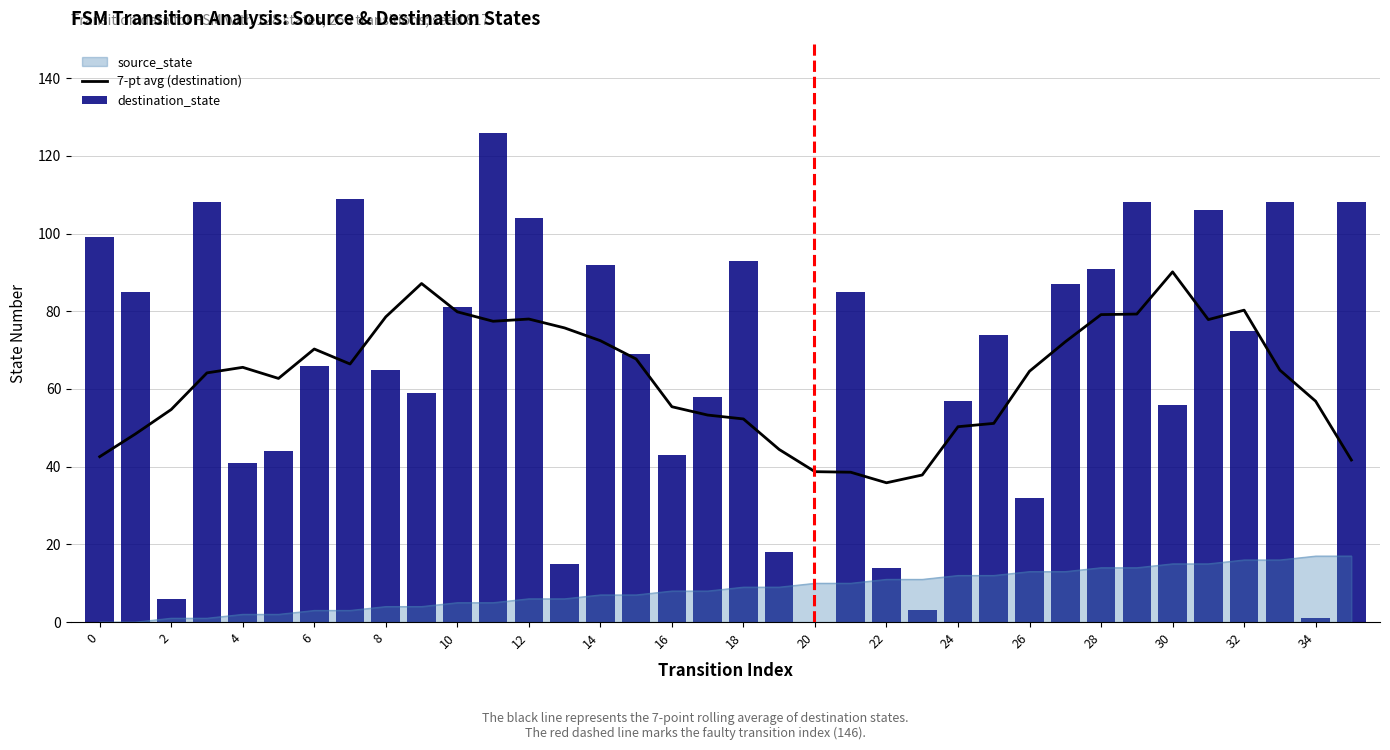

What is the value of the destination_state bar at the 5th from the left?

41.0